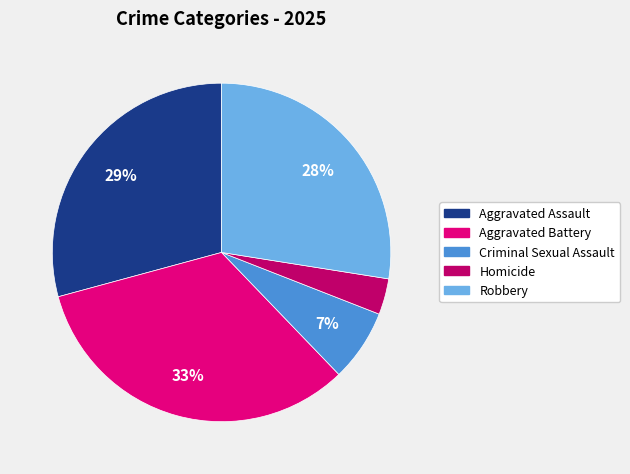

Between Criminal Sexual Assault and Robbery, which is larger?

Robbery